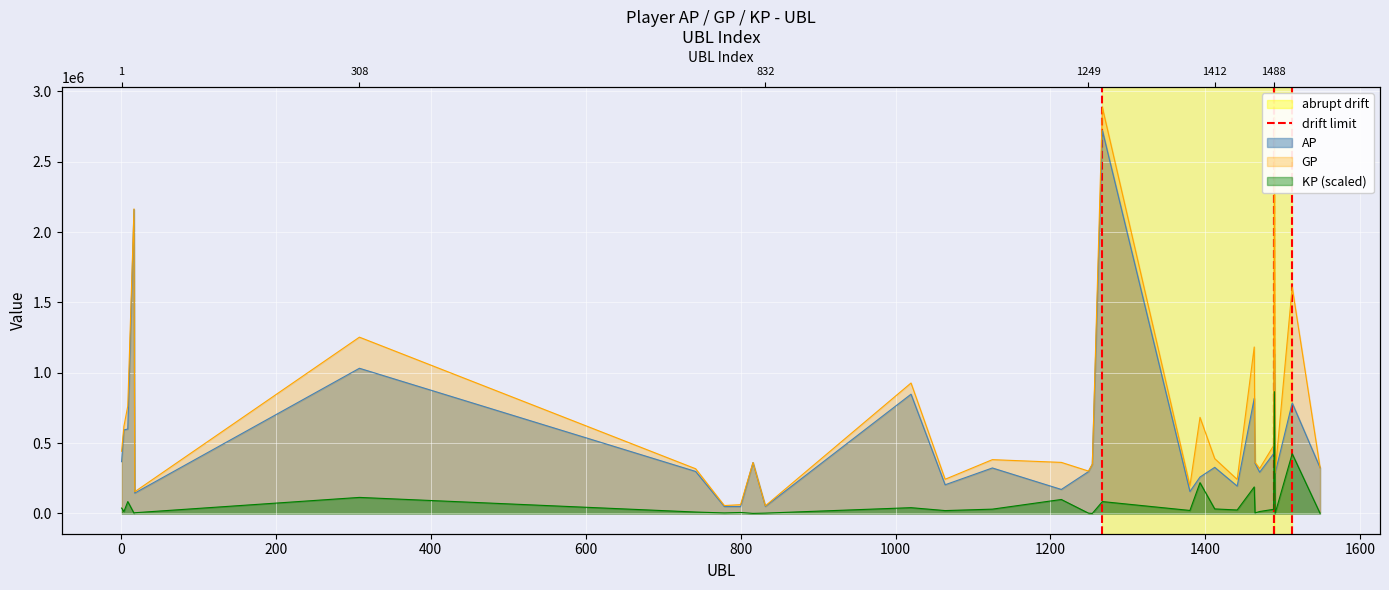

Is it true that the value at 0 is 0?

False